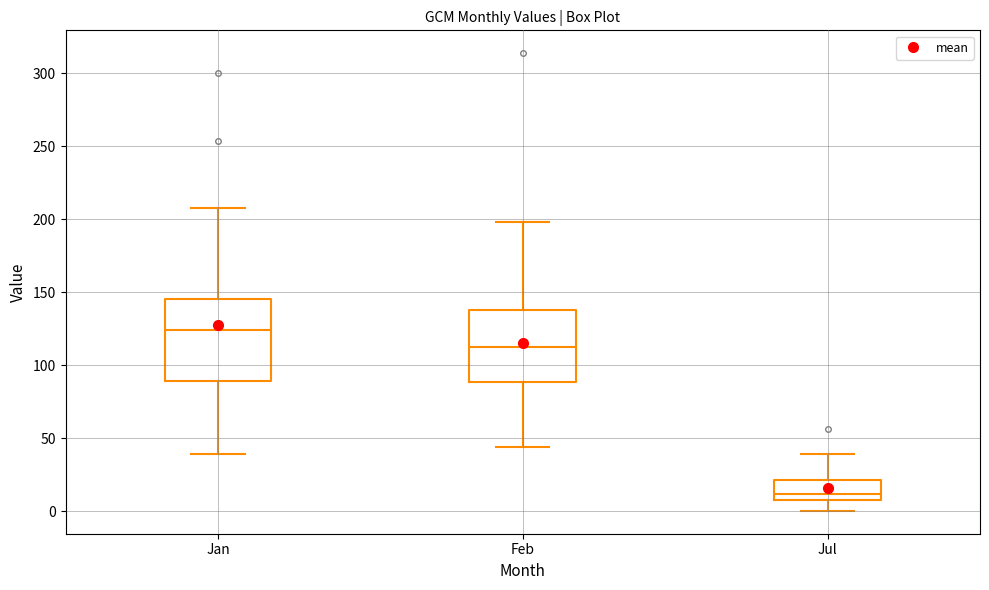

Reading left to right, transcribe this box plot: for each box, give where its median line is, the range the box spans, and where its two whiskers end, as read against the y-axis. The values are not printed on the chart, so give them approximately, as read against the axis.

Jan: median 125, box 90 to 145, whiskers 40 to 210
Feb: median 110, box 90 to 140, whiskers 45 to 200
Jul: median 10 (just above the box's lower edge), box 10 to 20, whiskers 0 to 40